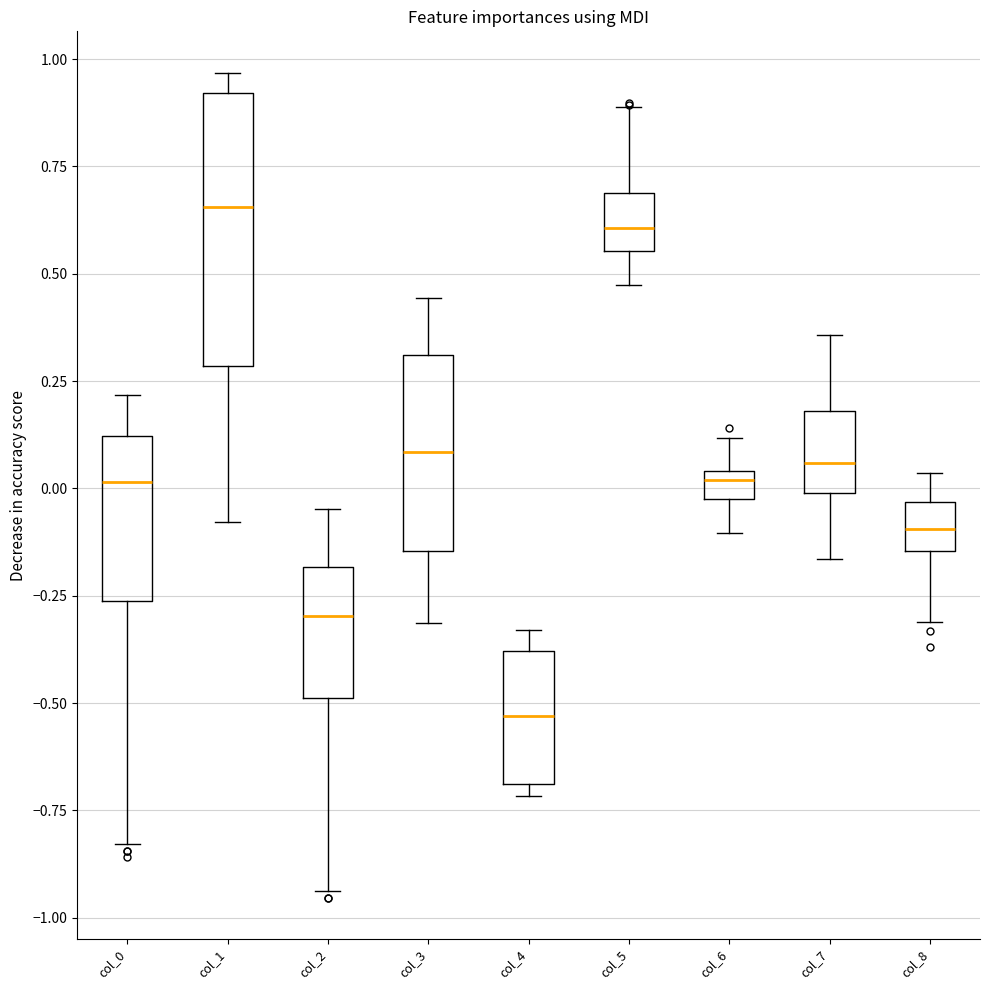

Where is the lower edge of the box for col_4 on the y-axis? The values are not printed on the chart, so give them approximately, as read against the axis.

-0.70